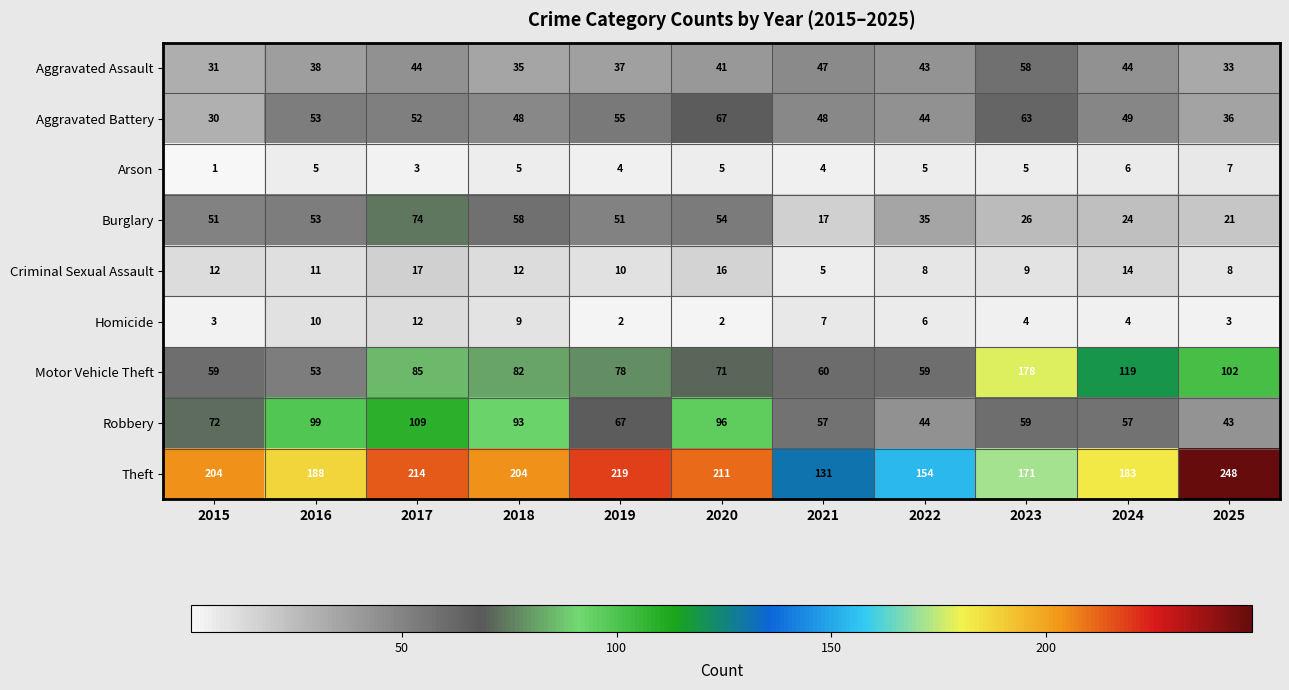

What is the difference between the Robbery values at 2016 and 2020?

3